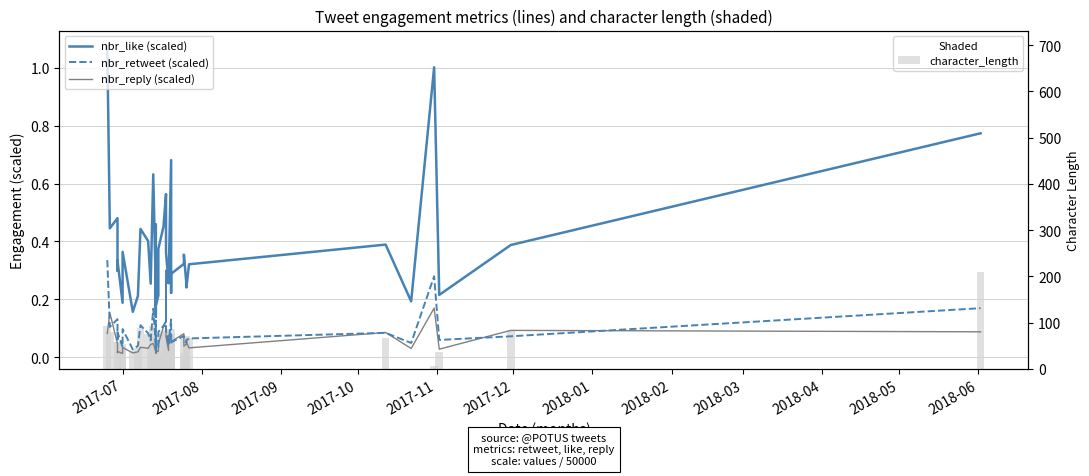

Between 2017-09 and 2018-06, which series saw the biggest shift?

character_length